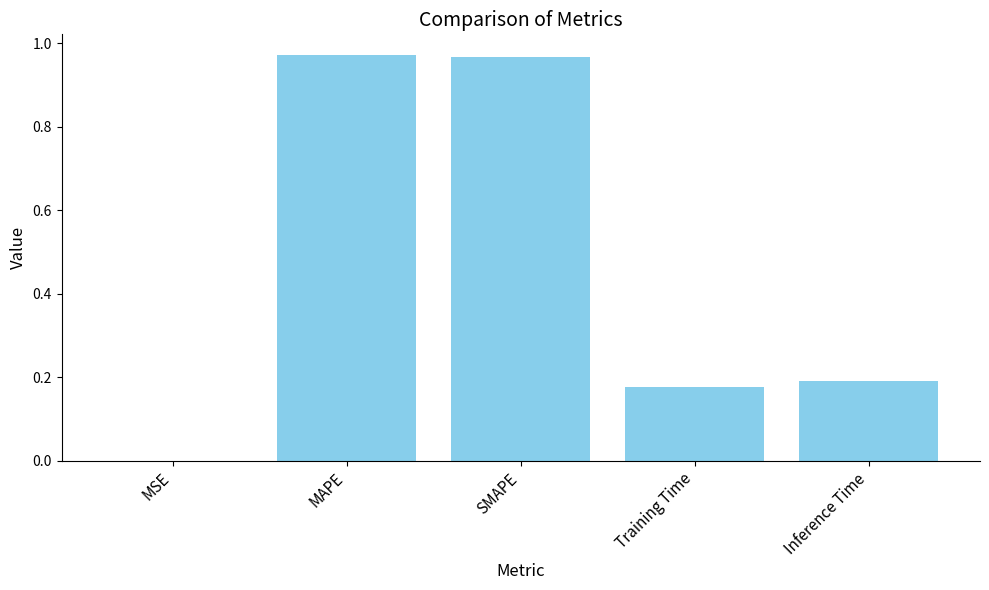

The value at Training Time is 0.2. True or false?

True